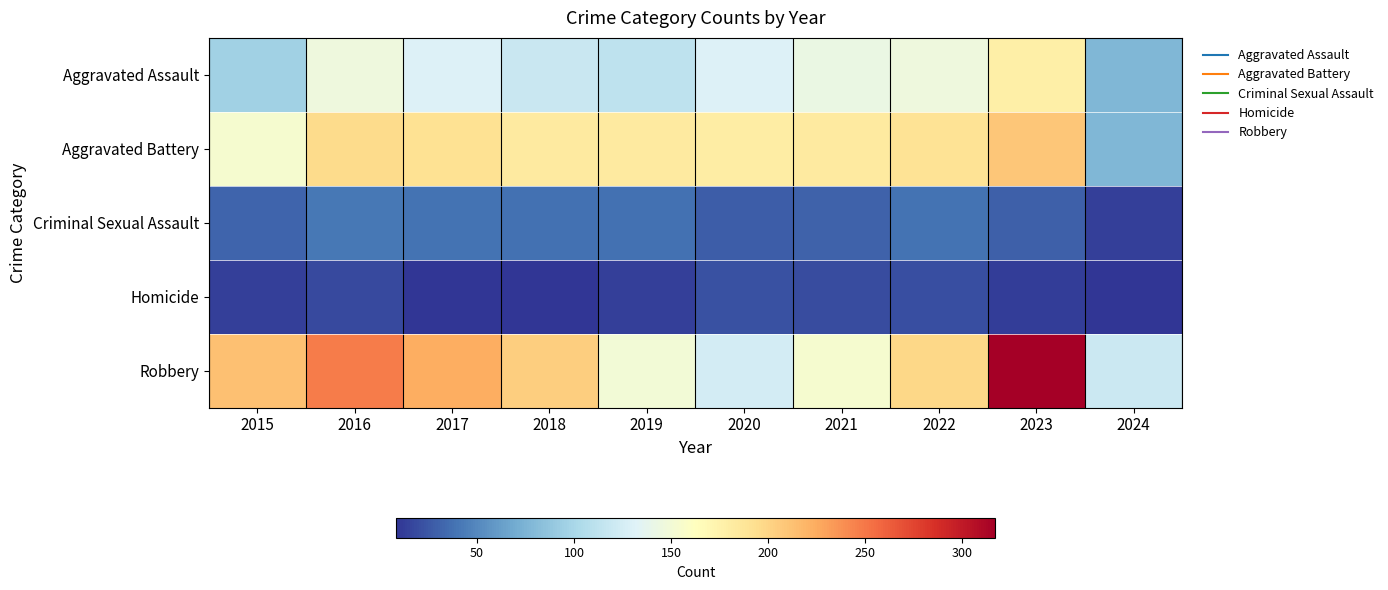

Reading left to right, list all the values displayed in this chart.

Aggravated Assault: 2015=95	2016=146	2017=131	2018=119	2019=113	2020=131	2021=142	2022=146	2023=177	2024=78
Aggravated Battery: 2015=154	2016=196	2017=191	2018=183	2019=182	2020=180	2021=182	2022=190	2023=209	2024=78
Criminal Sexual Assault: 2015=31	2016=41	2017=39	2018=38	2019=37	2020=28	2021=30	2022=39	2023=29	2024=14
Homicide: 2015=13	2016=18	2017=8	2018=8	2019=14	2020=22	2021=20	2022=21	2023=12	2024=9
Robbery: 2015=212	2016=247	2017=224	2018=204	2019=150	2020=124	2021=153	2022=198	2023=317	2024=120